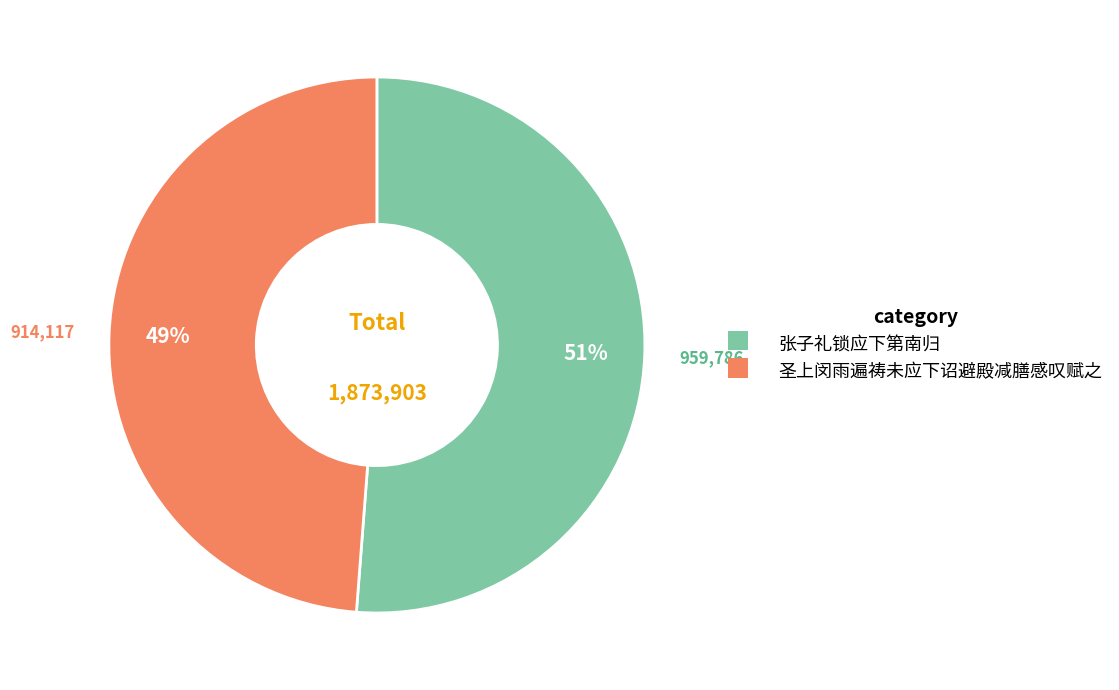

To the nearest percent, what is the difference between the largest and smallest slice percentages?

2%